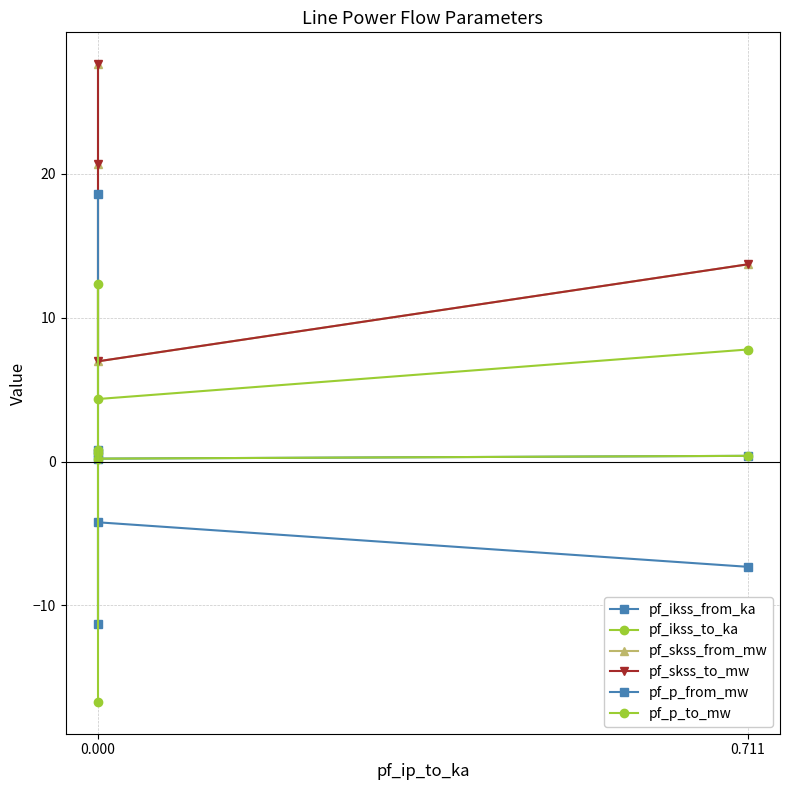

At how many categories does at least one series exceed 27?

1